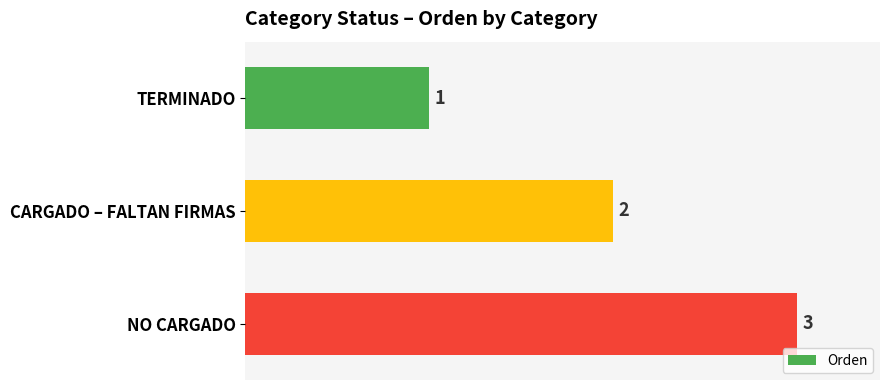

Rank the categories by value from lowest to highest.

TERMINADO, CARGADO – FALTAN FIRMAS, NO CARGADO